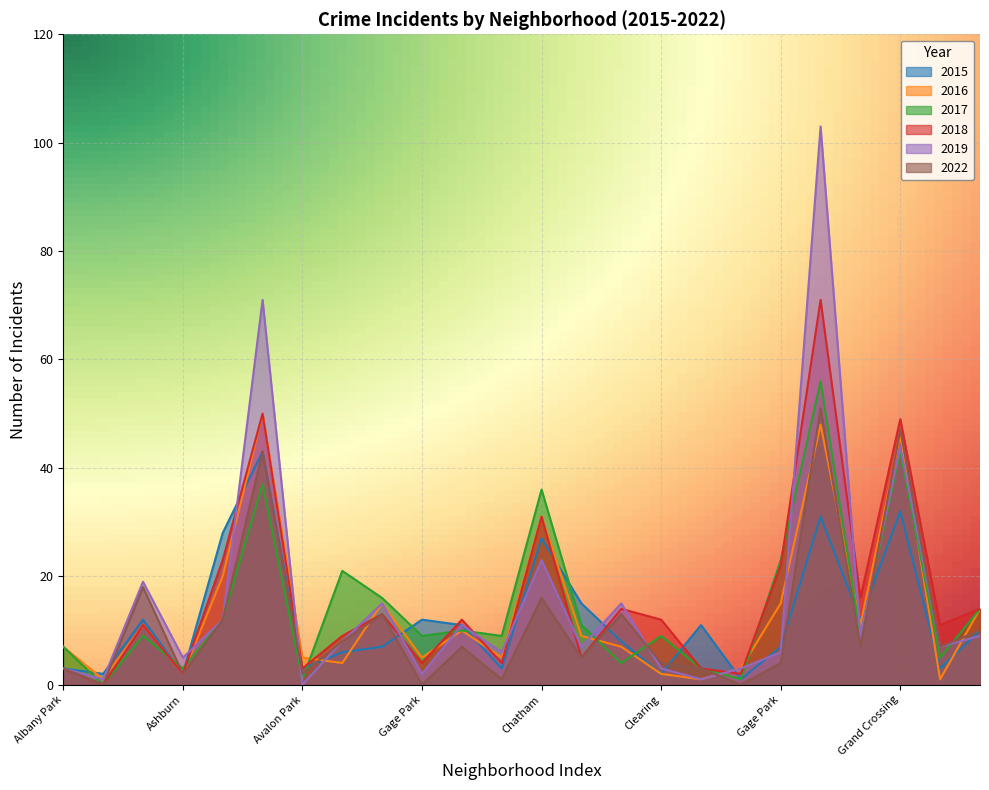

At which label does 2017 first exceed 9?

Auburn Gresham